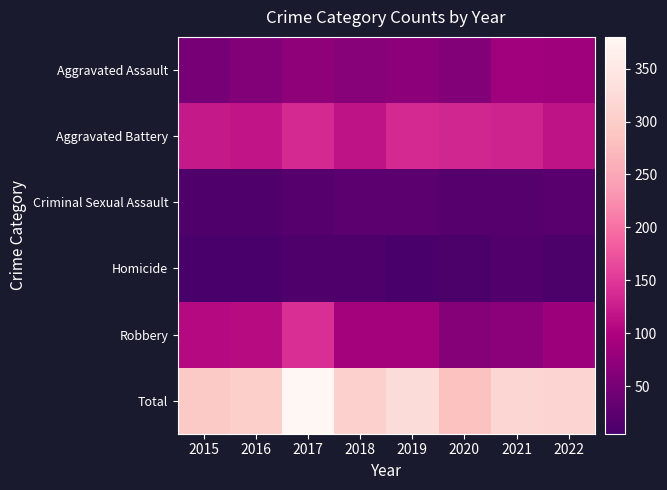

Reading right to left, extract all data points from this chart.

Aggravated Assault: 2022=85	2021=88	2020=61	2019=69	2018=65	2017=71	2016=61	2015=50
Aggravated Battery: 2022=116	2021=130	2020=133	2019=136	2018=116	2017=136	2016=117	2015=122
Criminal Sexual Assault: 2022=22	2021=18	2020=18	2019=24	2018=25	2017=19	2016=12	2015=12
Homicide: 2022=8	2021=14	2020=8	2019=7	2018=11	2017=12	2016=6	2015=5
Robbery: 2022=83	2021=67	2020=63	2019=90	2018=90	2017=142	2016=109	2015=107
Total: 2022=314	2021=317	2020=283	2019=326	2018=307	2017=380	2016=305	2015=296